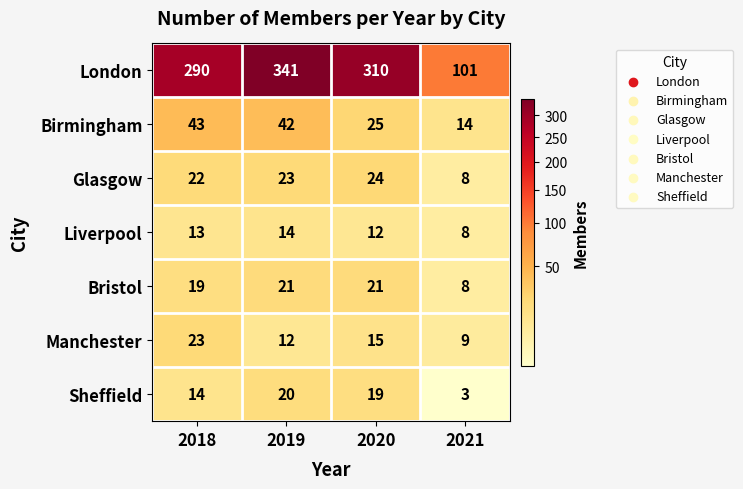

Which series changed the most between 2019 and 2021?

London